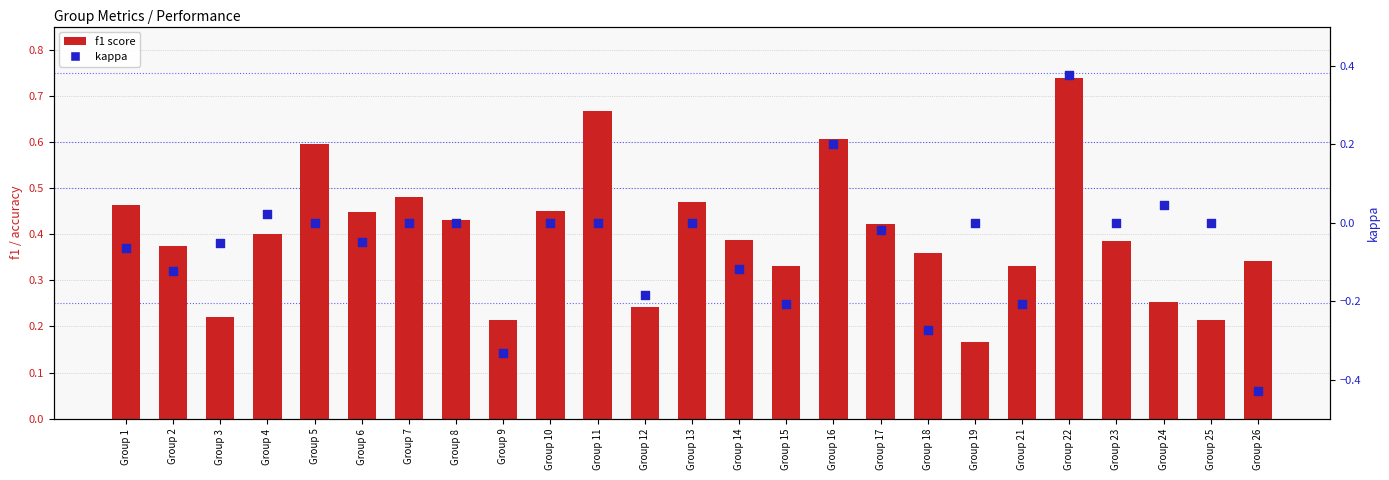

At how many categories does at least one series exceed 0?

25